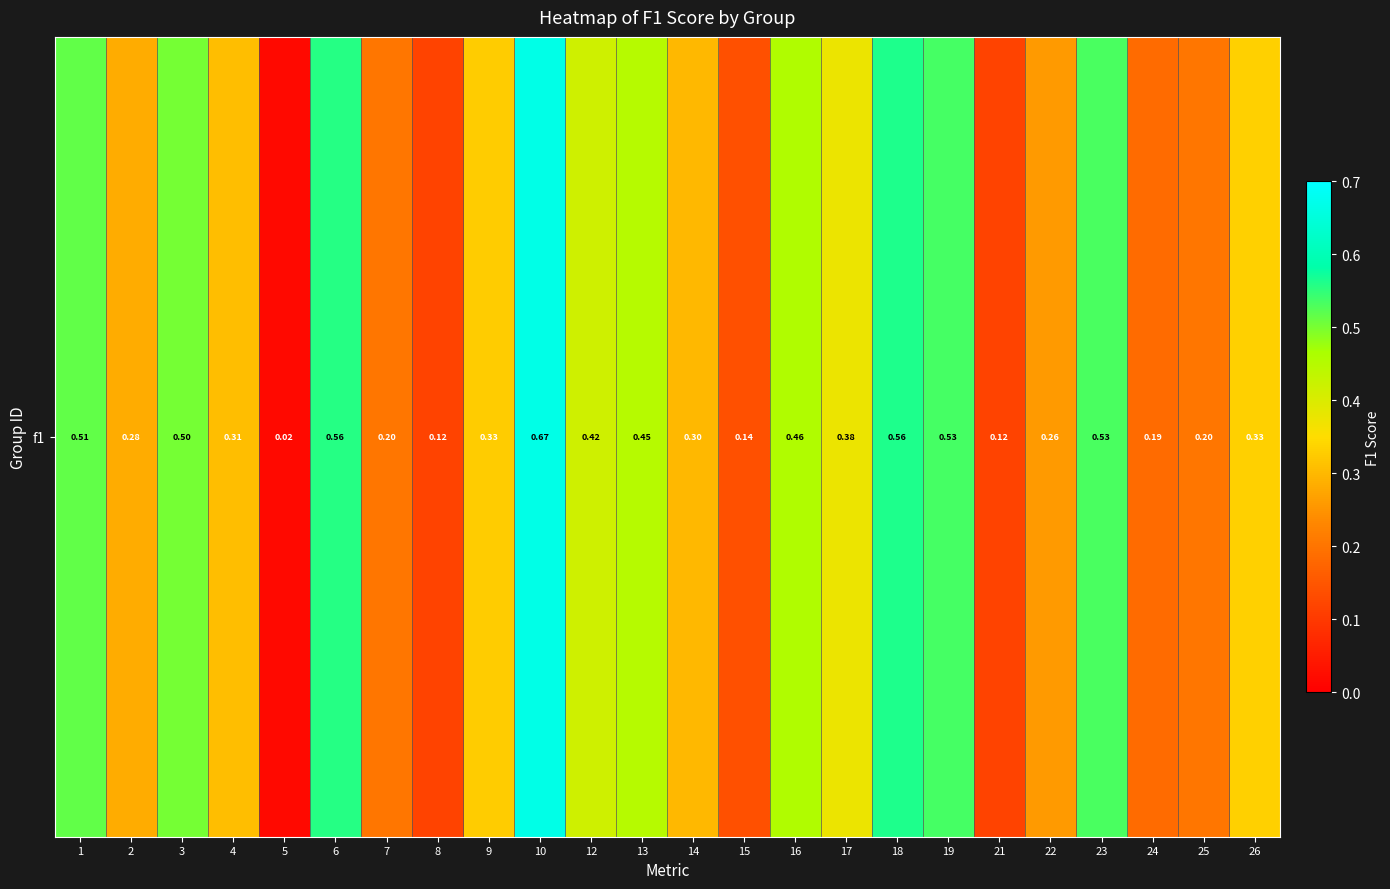

List the labels in order of value, largest first.

10, 18, 6, 19, 23, 1, 3, 16, 13, 12, 17, 26, 9, 4, 14, 2, 22, 7, 25, 24, 15, 8, 21, 5